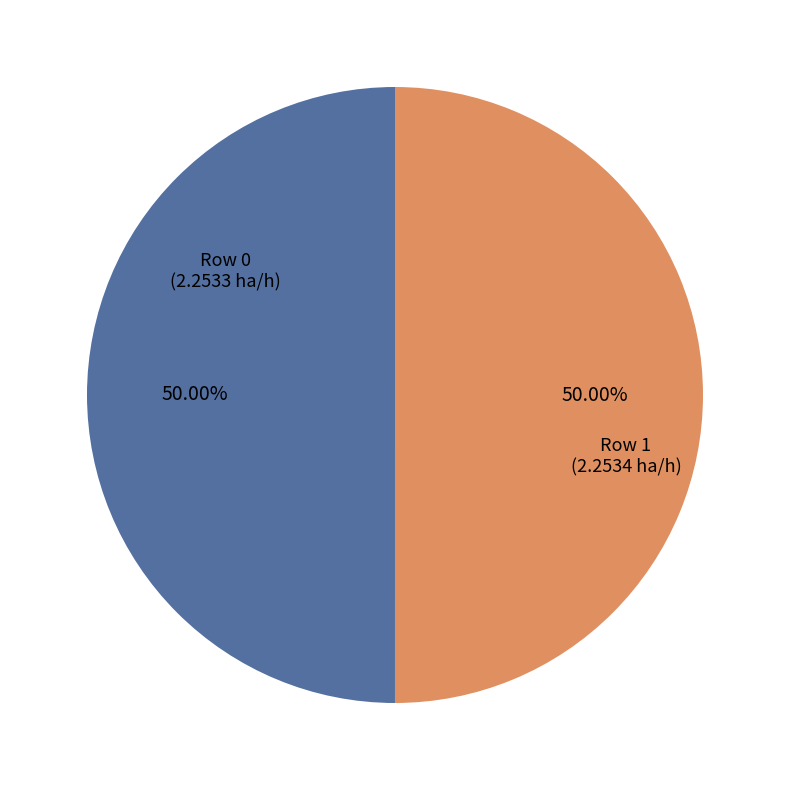

Count the number of slices in the pie.

2